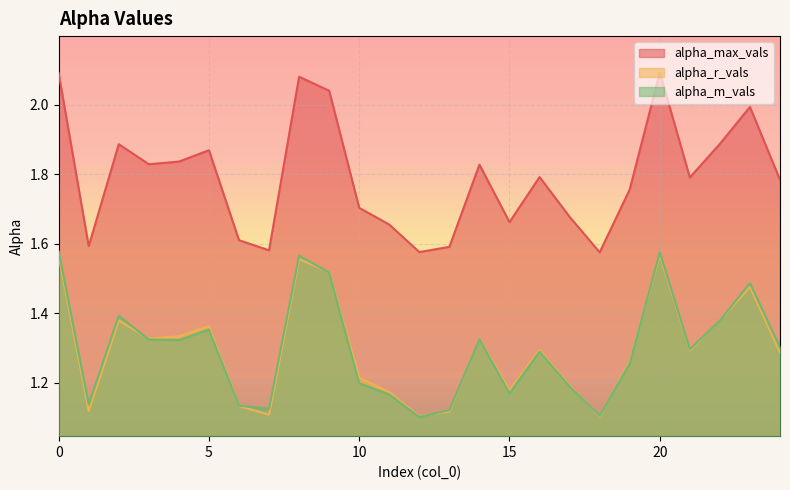

Reading left to right, extract all data points from this chart.

alpha_max_vals: 2.1	1.6	1.9	1.8	1.8	1.9	1.6	1.6	2.1	2.0	1.7	1.7	1.6	1.6	1.8	1.7	1.8	1.7	1.6	1.8	2.1	1.8	1.9	2.0	1.8
alpha_r_vals: 1.6	1.1	1.4	1.3	1.3	1.4	1.1	1.1	1.6	1.5	1.2	1.2	1.1	1.1	1.3	1.2	1.3	1.2	1.1	1.3	1.6	1.3	1.4	1.5	1.3
alpha_m_vals: 1.6	1.1	1.4	1.3	1.3	1.4	1.1	1.1	1.6	1.5	1.2	1.2	1.1	1.1	1.3	1.2	1.3	1.2	1.1	1.3	1.6	1.3	1.4	1.5	1.3